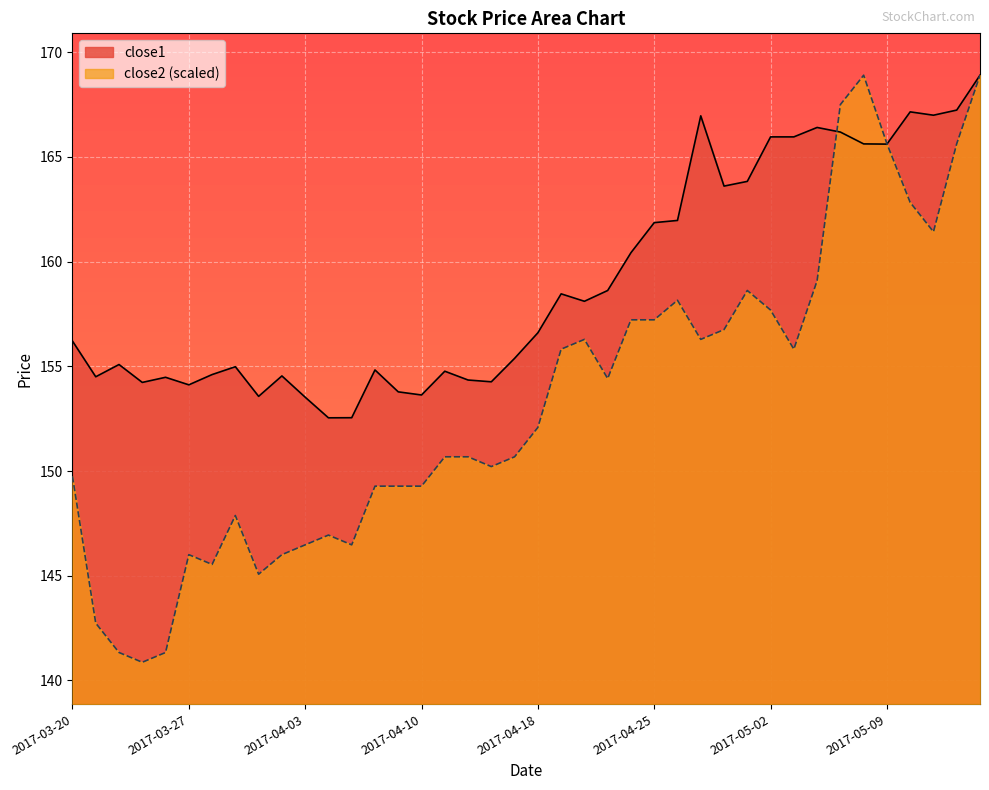

What is the label of the 35th point from the left?

2017-05-08